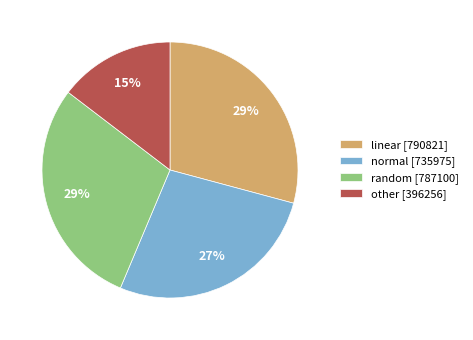

Is it true that normal is 27% of the pie?

True